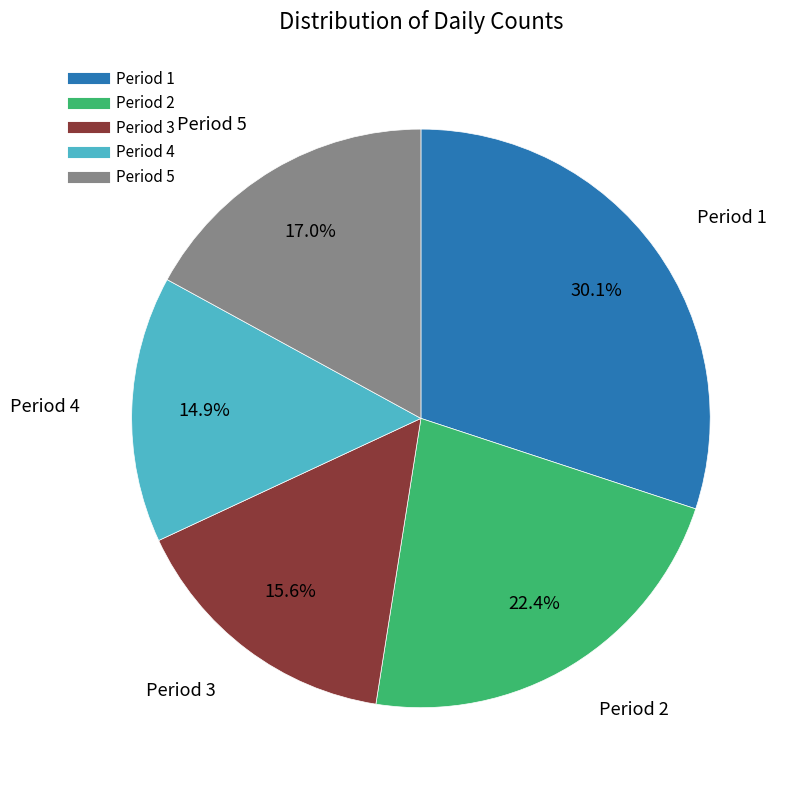

Does any single category account for the majority?

No